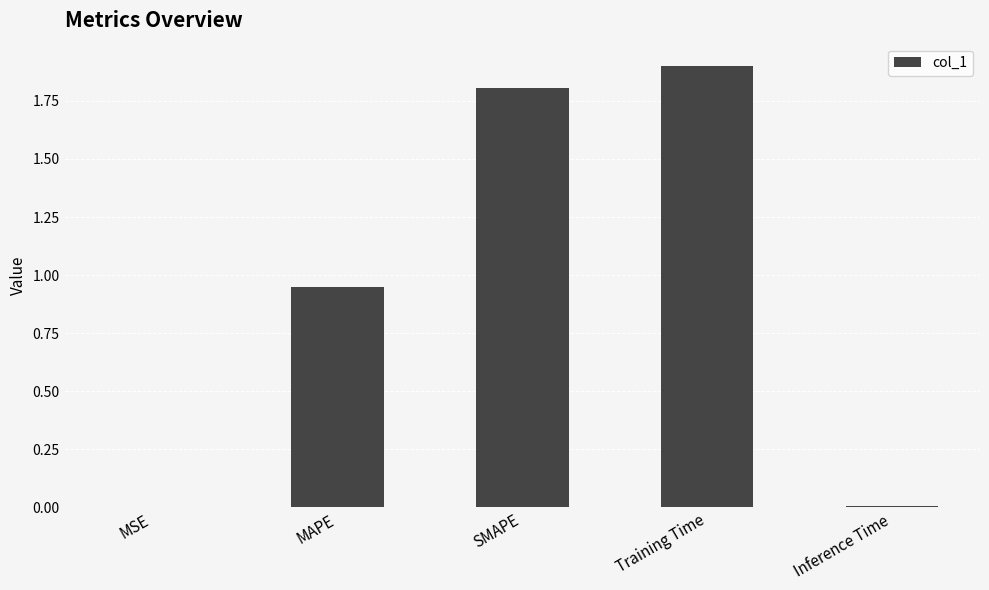

The chart shows a value of 3.1 at Training Time. True or false?

False